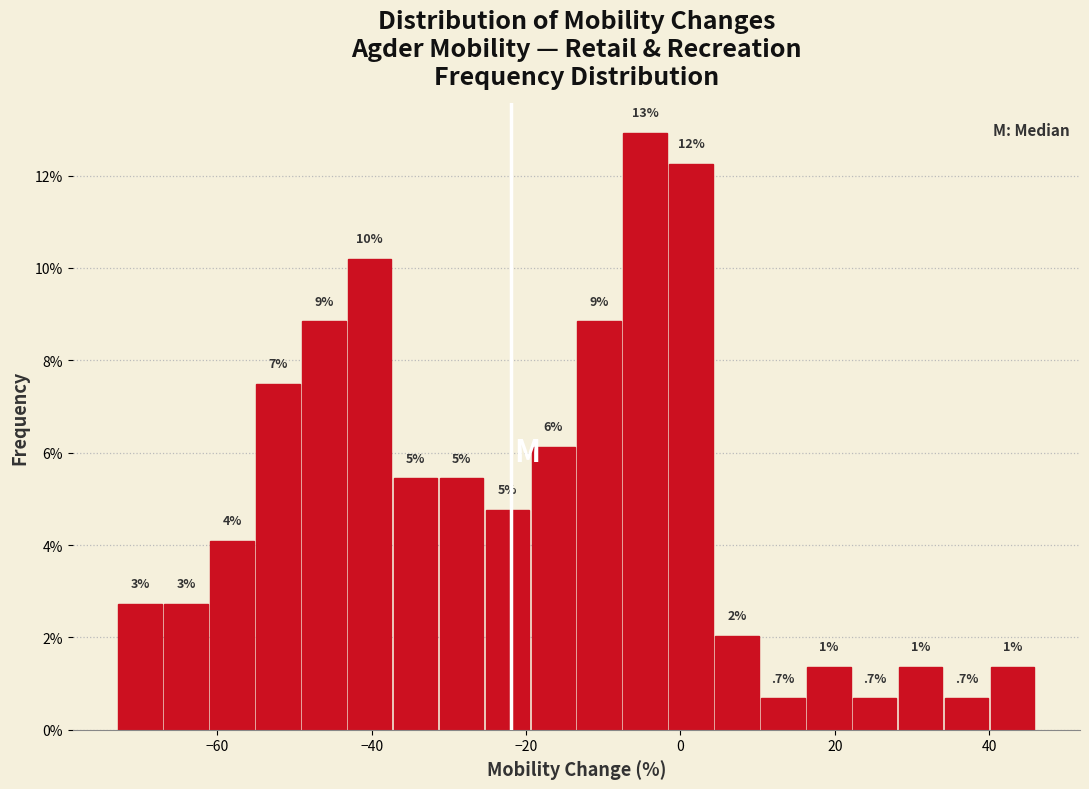

Read against the x-axis, roughly where is the centre of the tallest bar?

-4